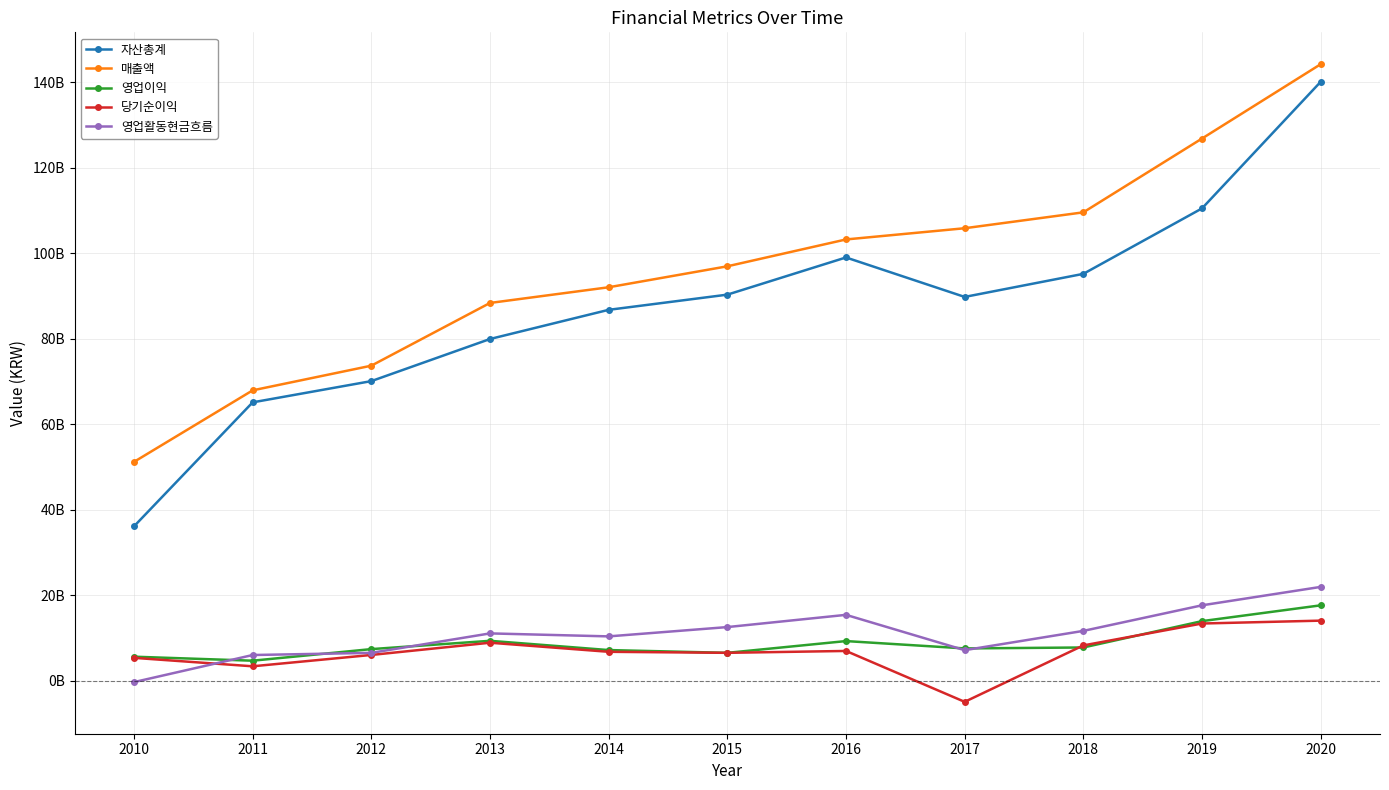

Which series has the largest total across all categories?

매출액